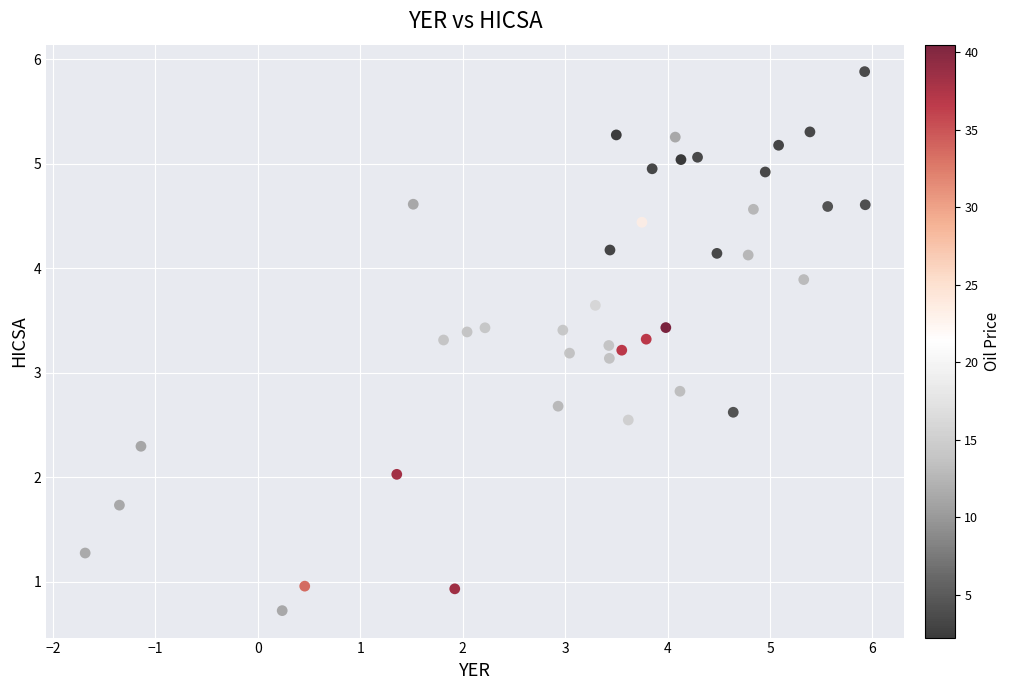

What is the range of Y values (max minus min)?

5.2